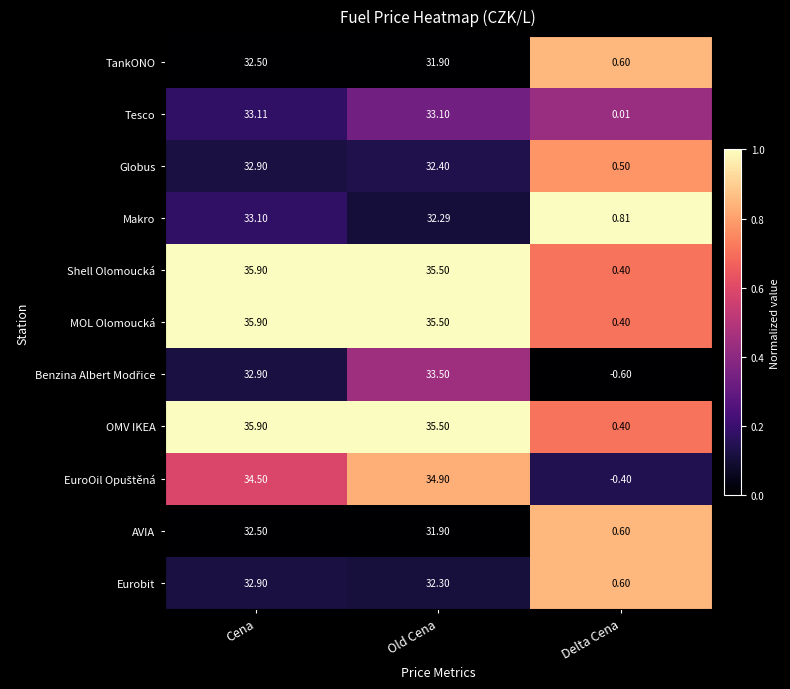

At which category is the sum across all series the highest?

Cena